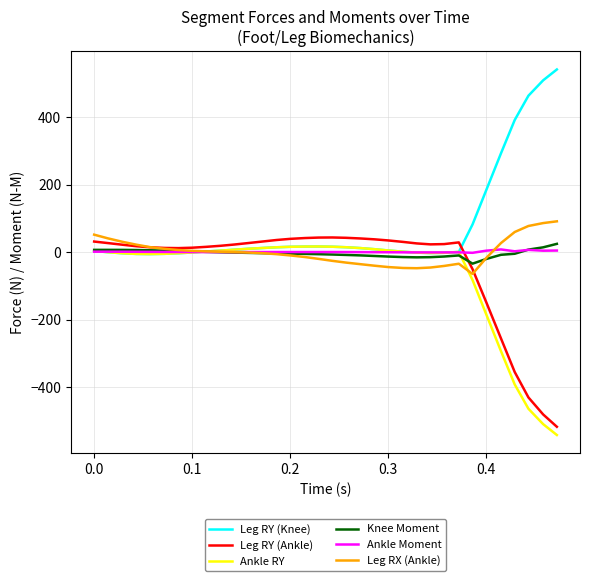

What is the lowest value of the Ankle RY series?

-541.1